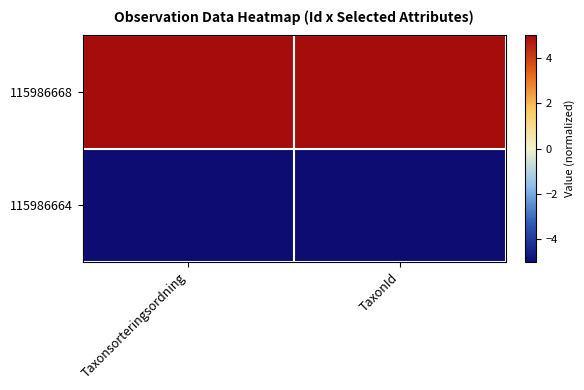

At which category does the chart reach its peak across all series?

Taxonsorteringsordning